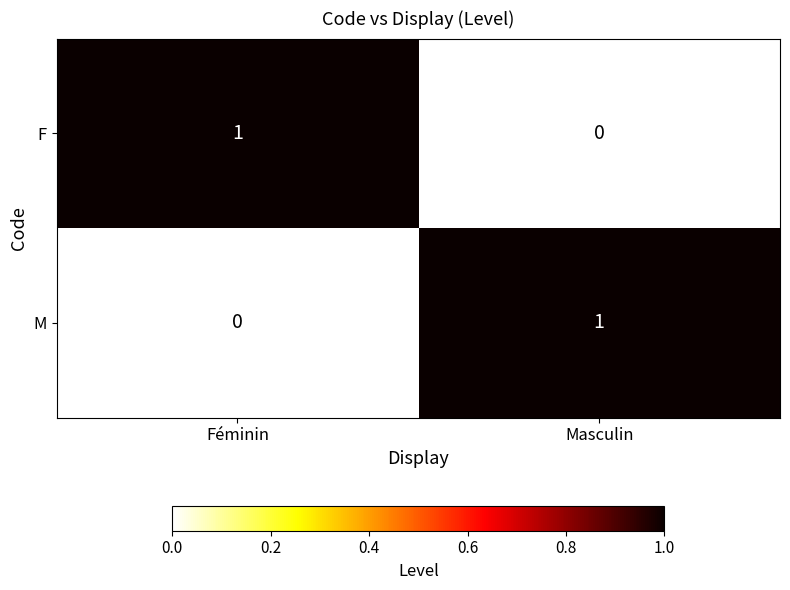

At which label does M reach its minimum?

Féminin